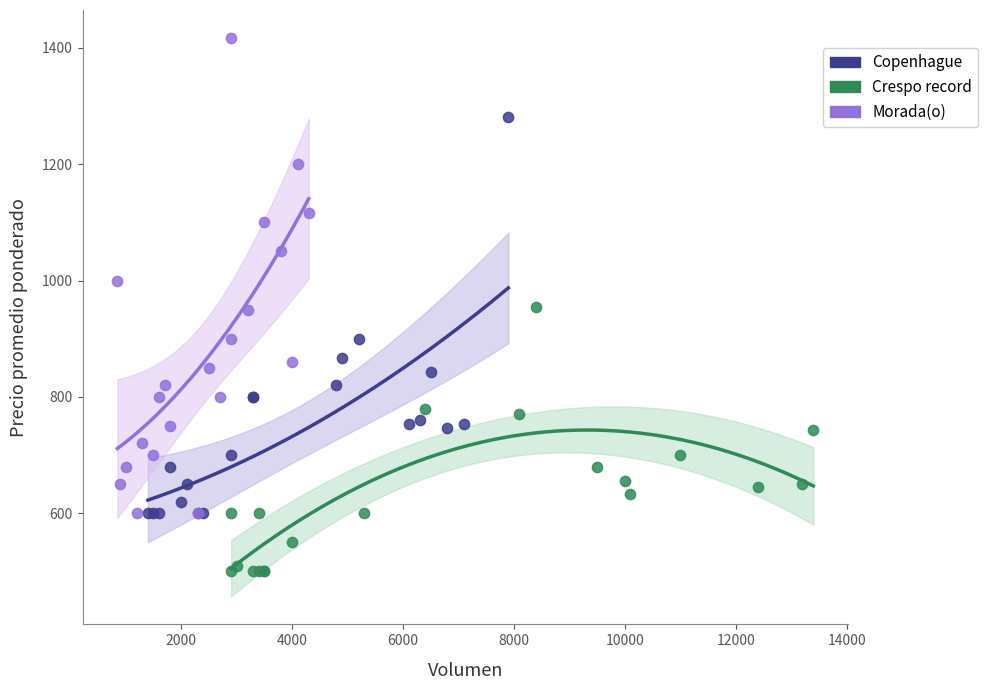

Which series contains the lowest Y value?

Crespo record